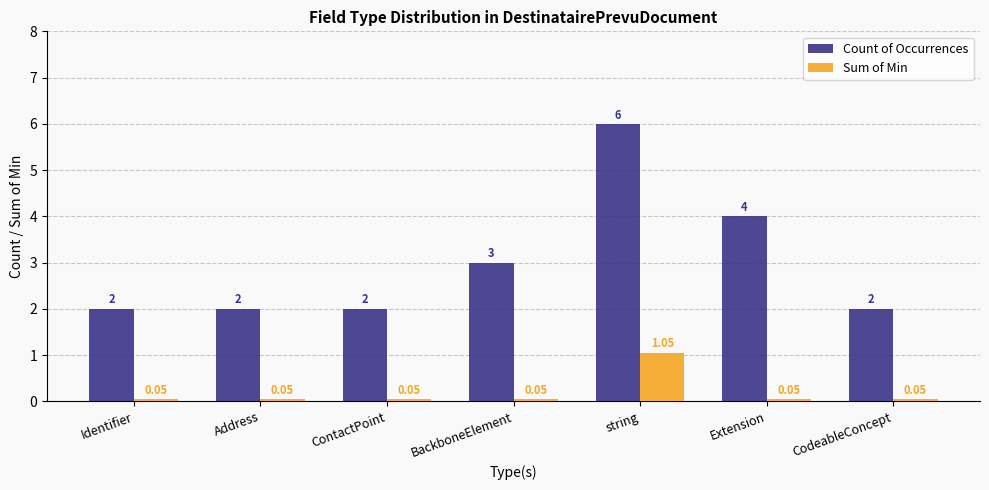

What is the sum of the Count of Occurrences values at Extension and ContactPoint?

6.0